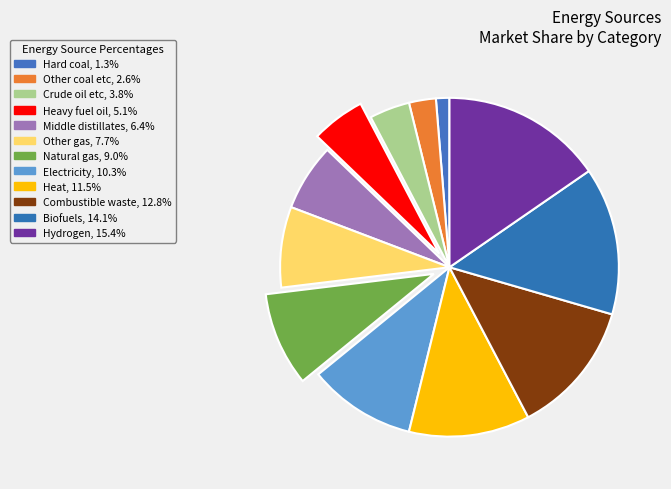

What percentage do Other gas and Natural gas together represent?

16.7%